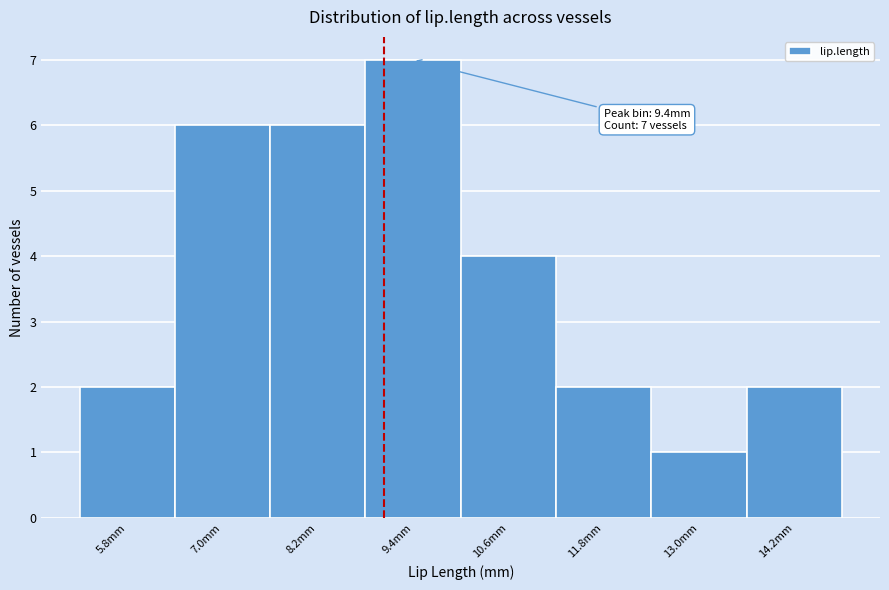

Reading right to left, what are all the values shown in this chart?

14.2mm=2	13.0mm=1	11.8mm=2	10.6mm=4	9.4mm=7	8.2mm=6	7.0mm=6	5.8mm=2